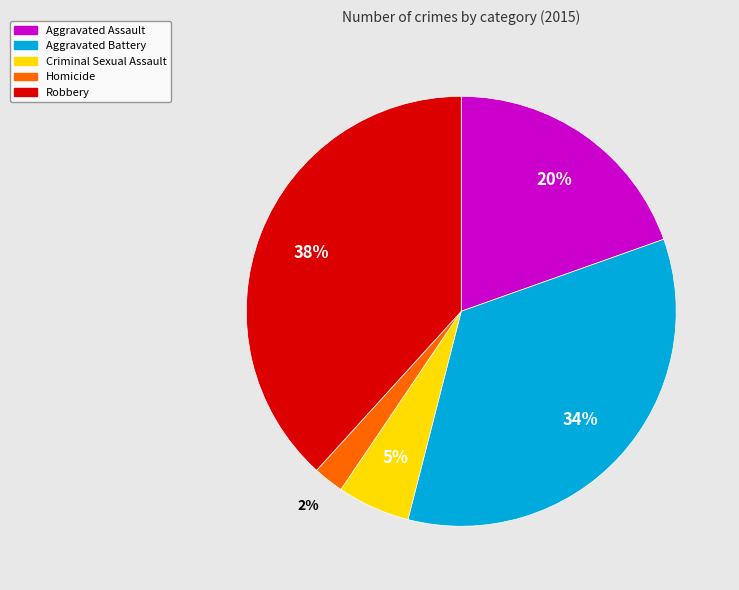

Is the sum of Criminal Sexual Assault and Aggravated Assault greater than half?

No